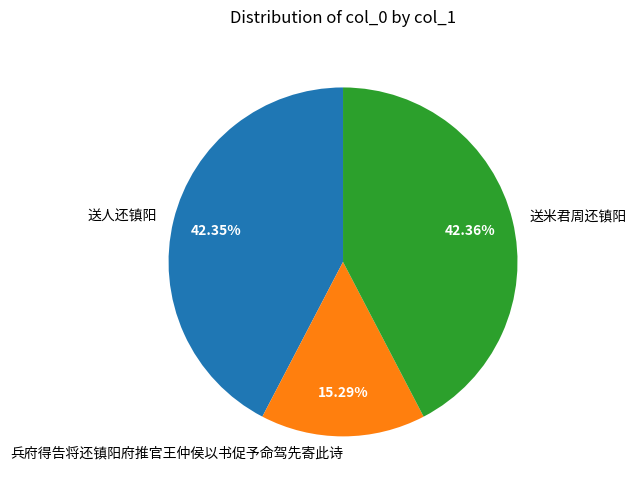

To the nearest percent, what is the difference between the 送人还镇阳 and 兵府得告将还镇阳府推官王仲侯以书促予命驾先寄此诗 slice percentages?

27%